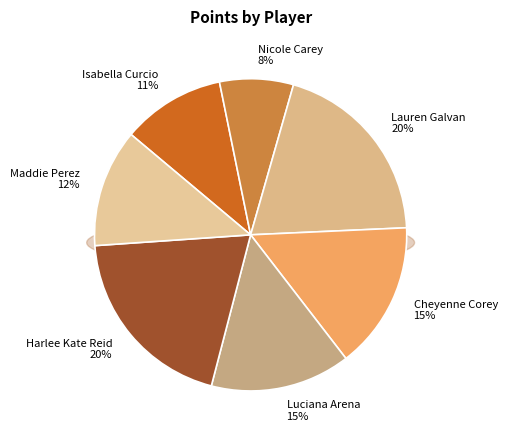

Which slice is the smallest?

Nicole Carey